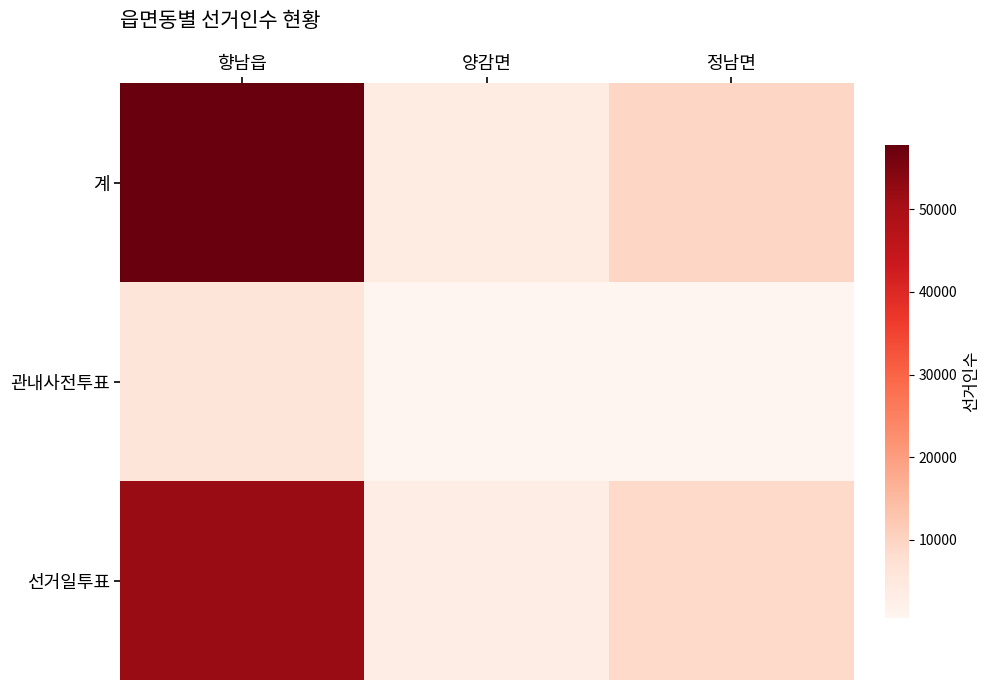

Reading left to right, transcribe all the data shown in this chart.

계: 향남읍=57773	양감면=3753	정남면=9660
관내사전투표: 향남읍=5929	양감면=527	정남면=747
선거일투표: 향남읍=51844	양감면=3226	정남면=8913